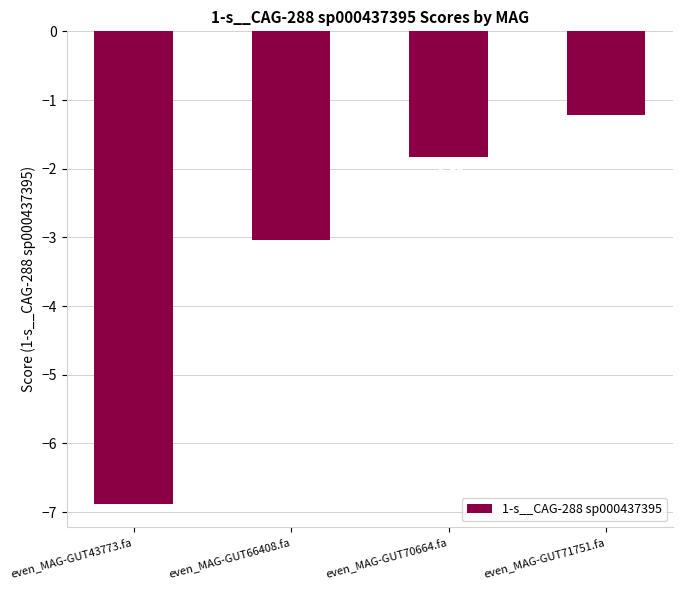

Rank the categories by value from highest to lowest.

even_MAG-GUT71751.fa, even_MAG-GUT70664.fa, even_MAG-GUT66408.fa, even_MAG-GUT43773.fa